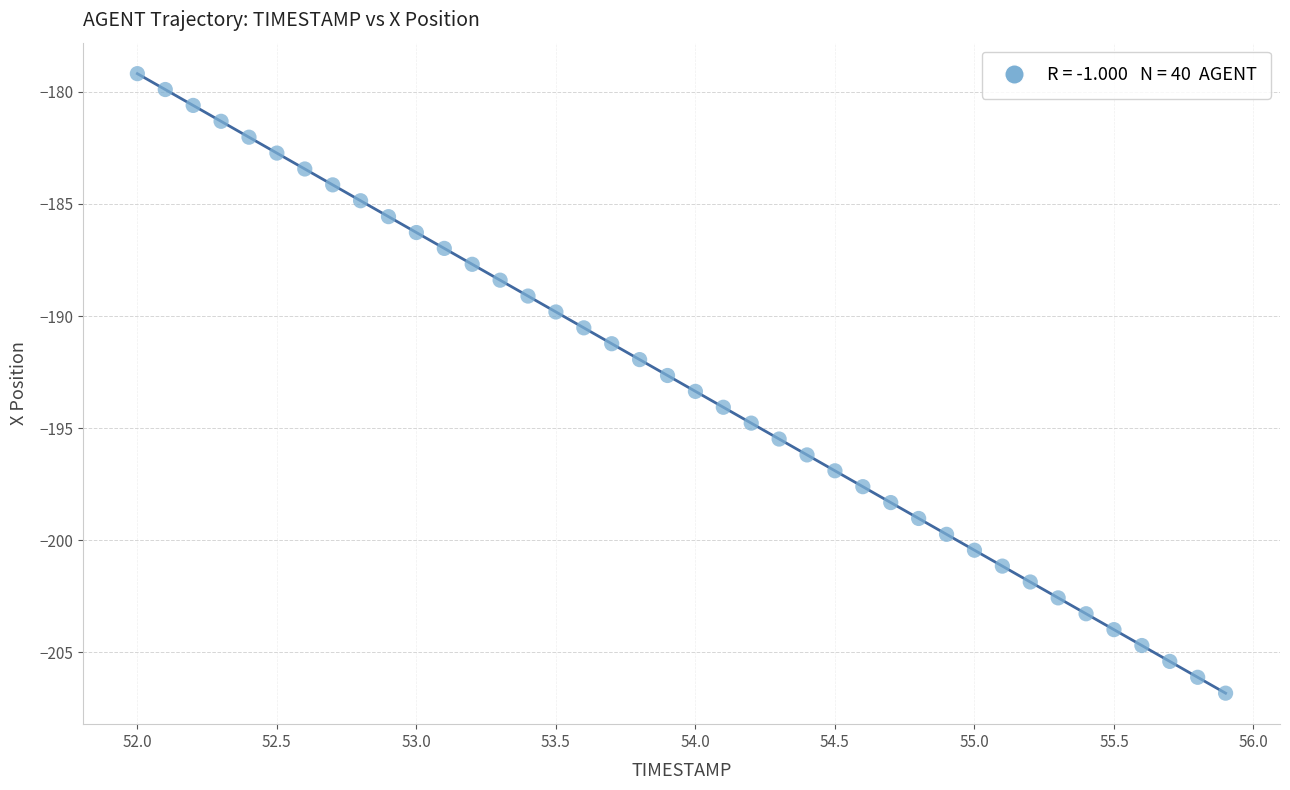

What is the range of Y values (max minus min)?

27.6